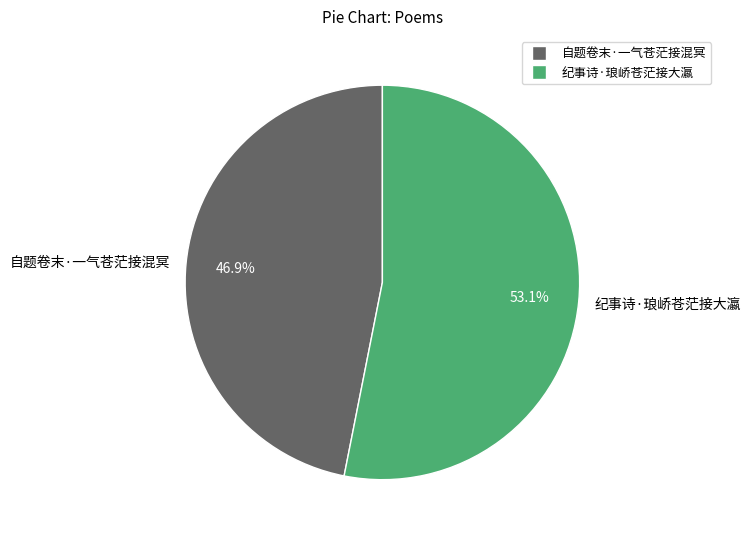

Which category has the biggest portion of the pie?

纪事诗·琅峤苍茫接大瀛